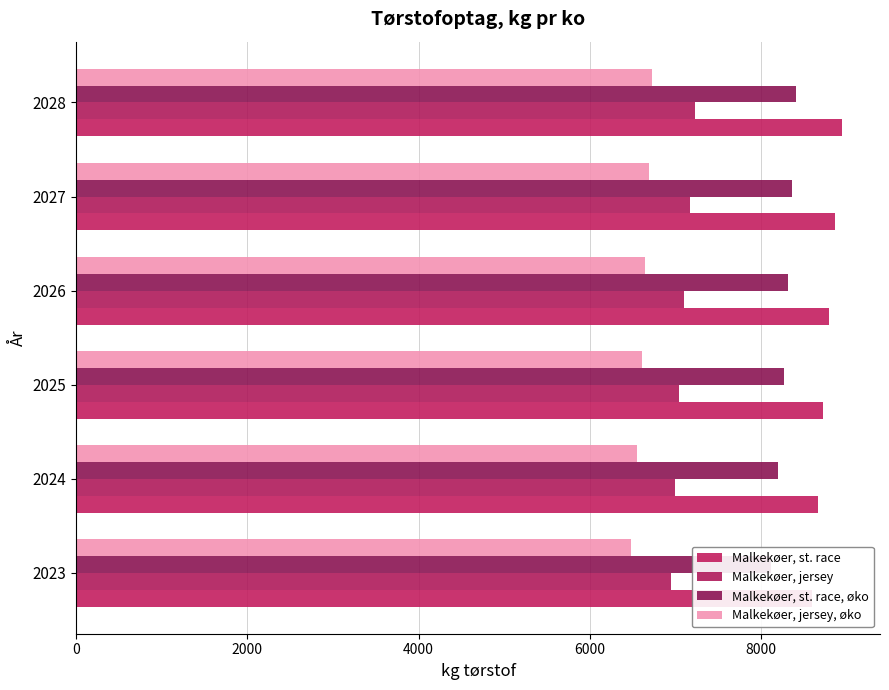

Between 2024 and 2026, which is larger?

2026